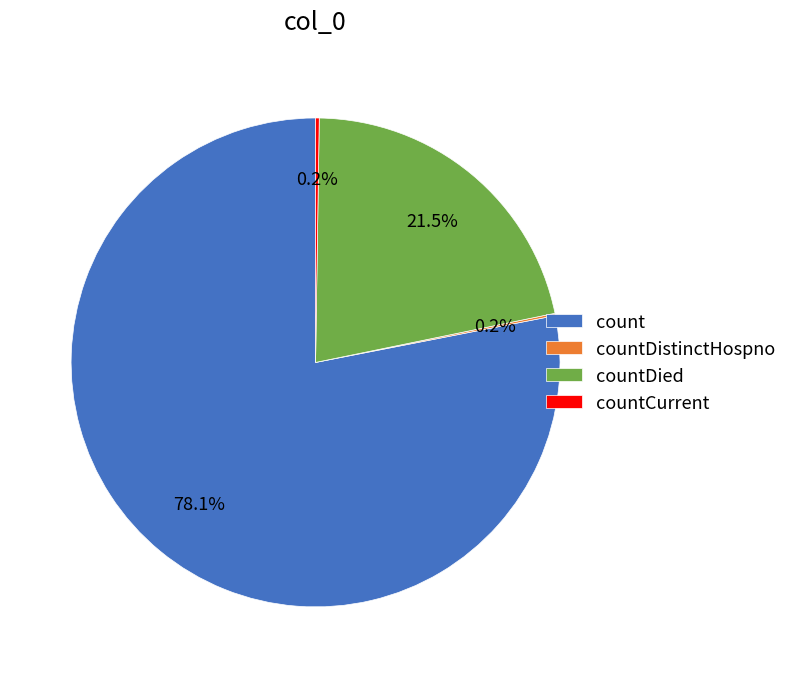

What percentage do count and countDied together represent?

99.6%